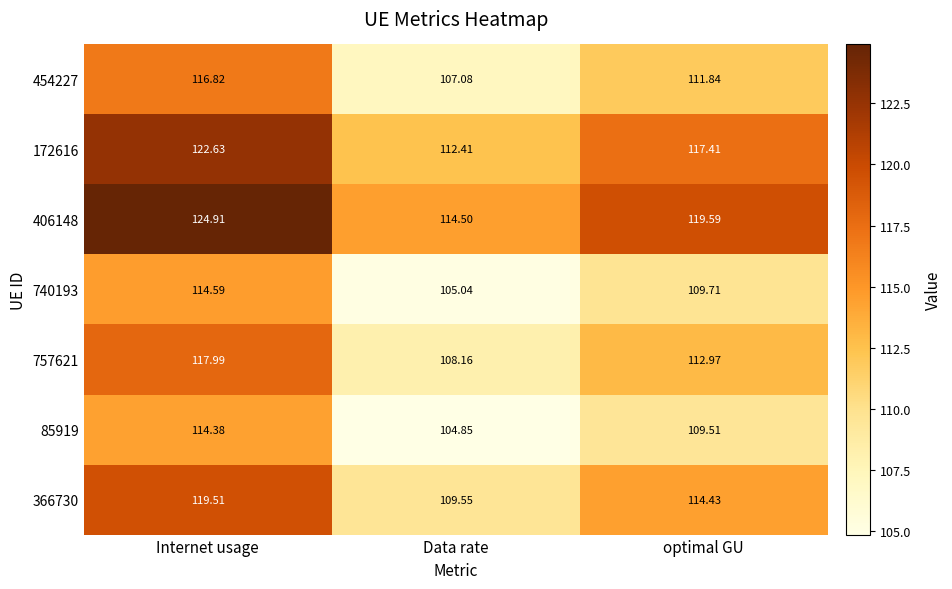

Which category has the lowest value in the 740193 series?

Data rate